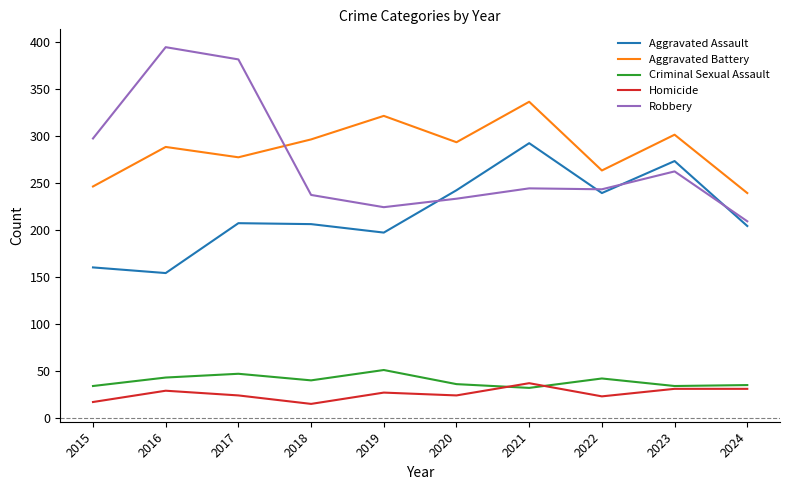

What is the minimum value shown in the chart?

15